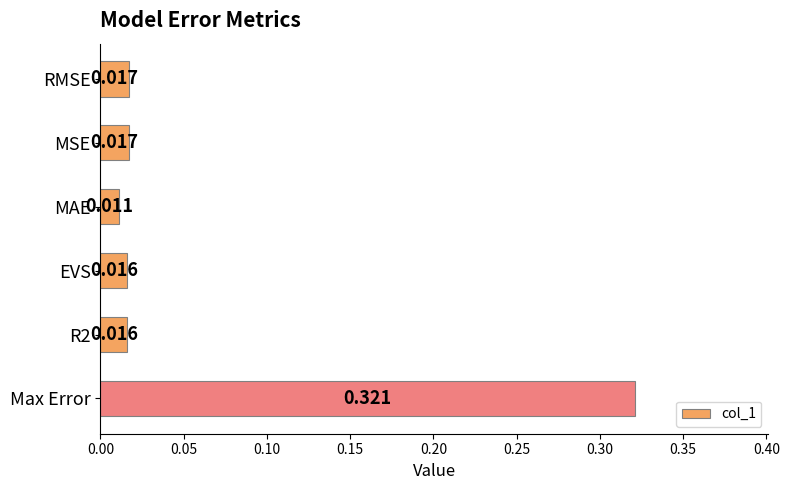

What is the label of the 6th bar from the top?

Max Error